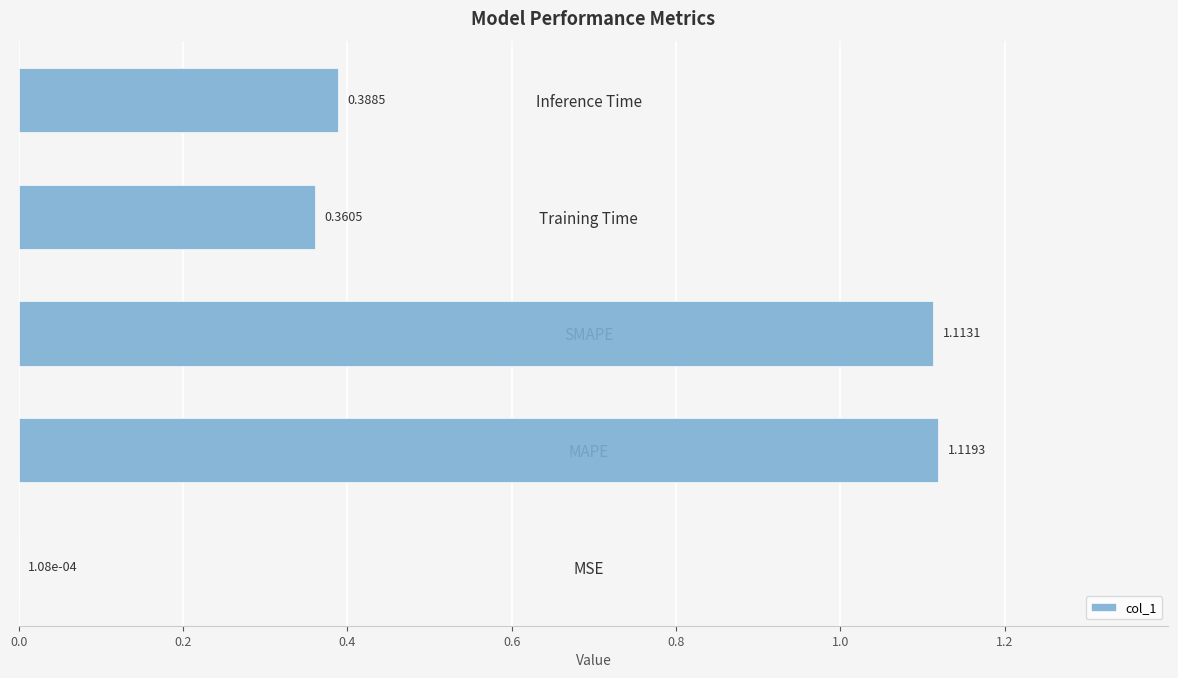

What is the average value?

0.6